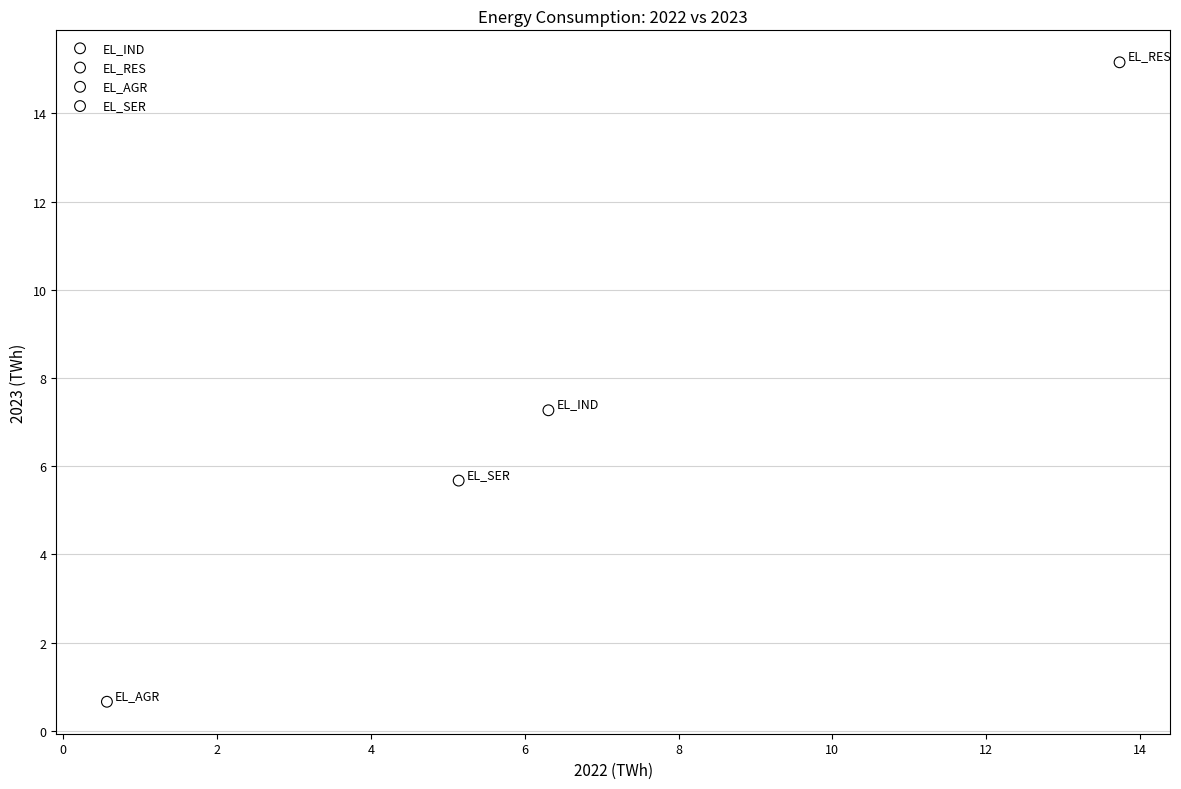

Which series reaches the maximum Y coordinate?

EL_RES